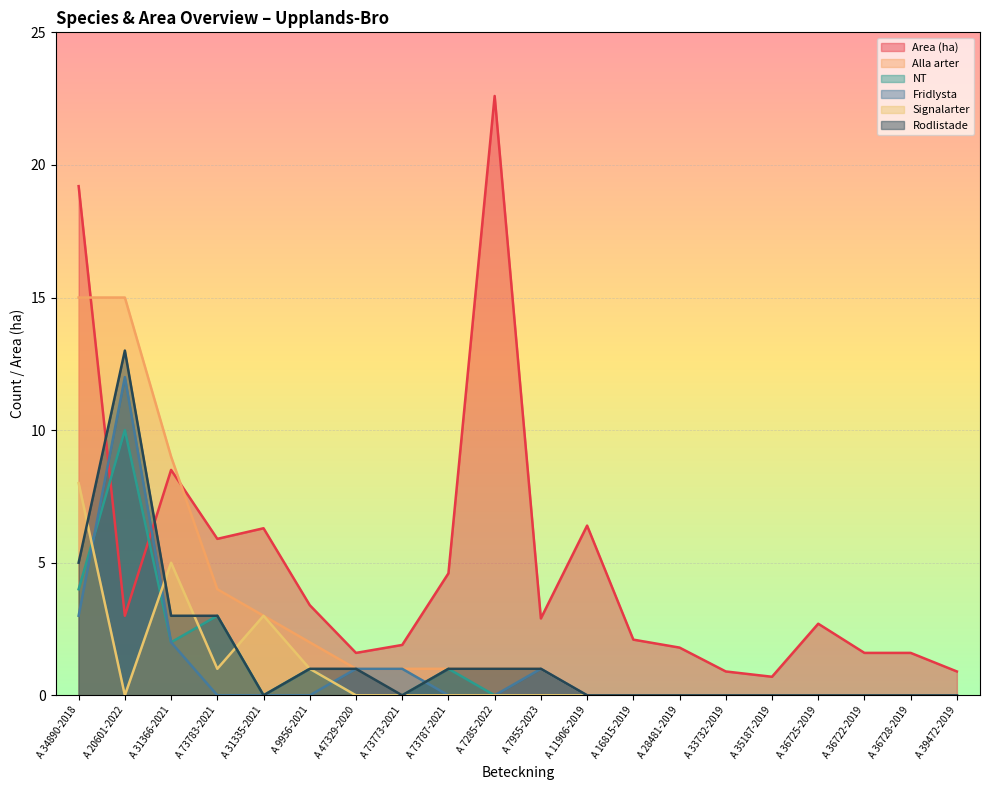

What is the label of the 2nd point from the right?

A 36728-2019